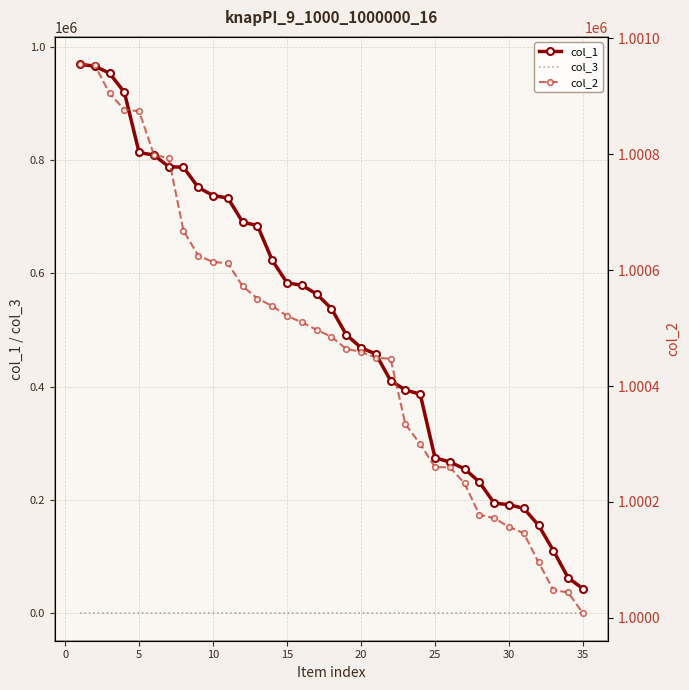

True or false: col_2 has more than 1 interior local peaks.

False